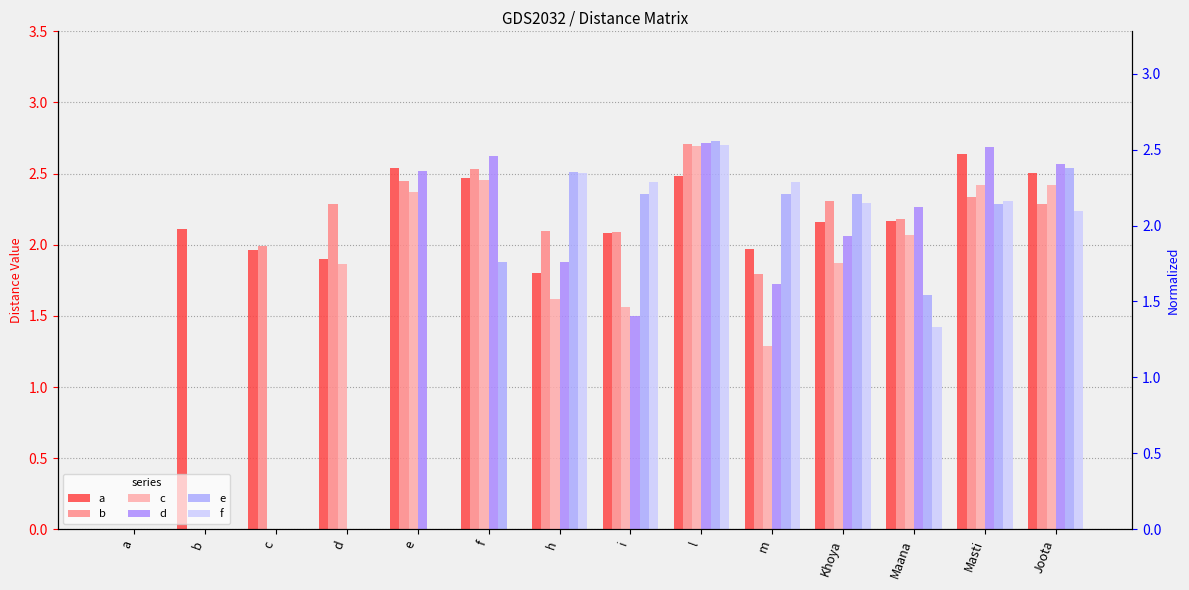

What is the difference between the b values at d and Maana?

0.1